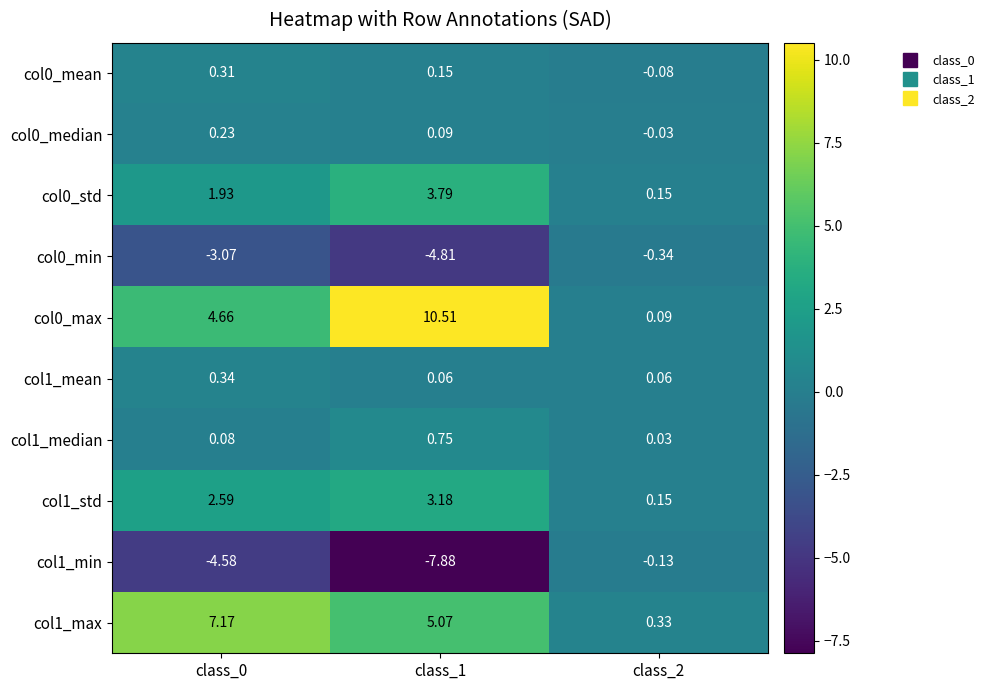

Between class_2 and class_1, which is larger?

class_1